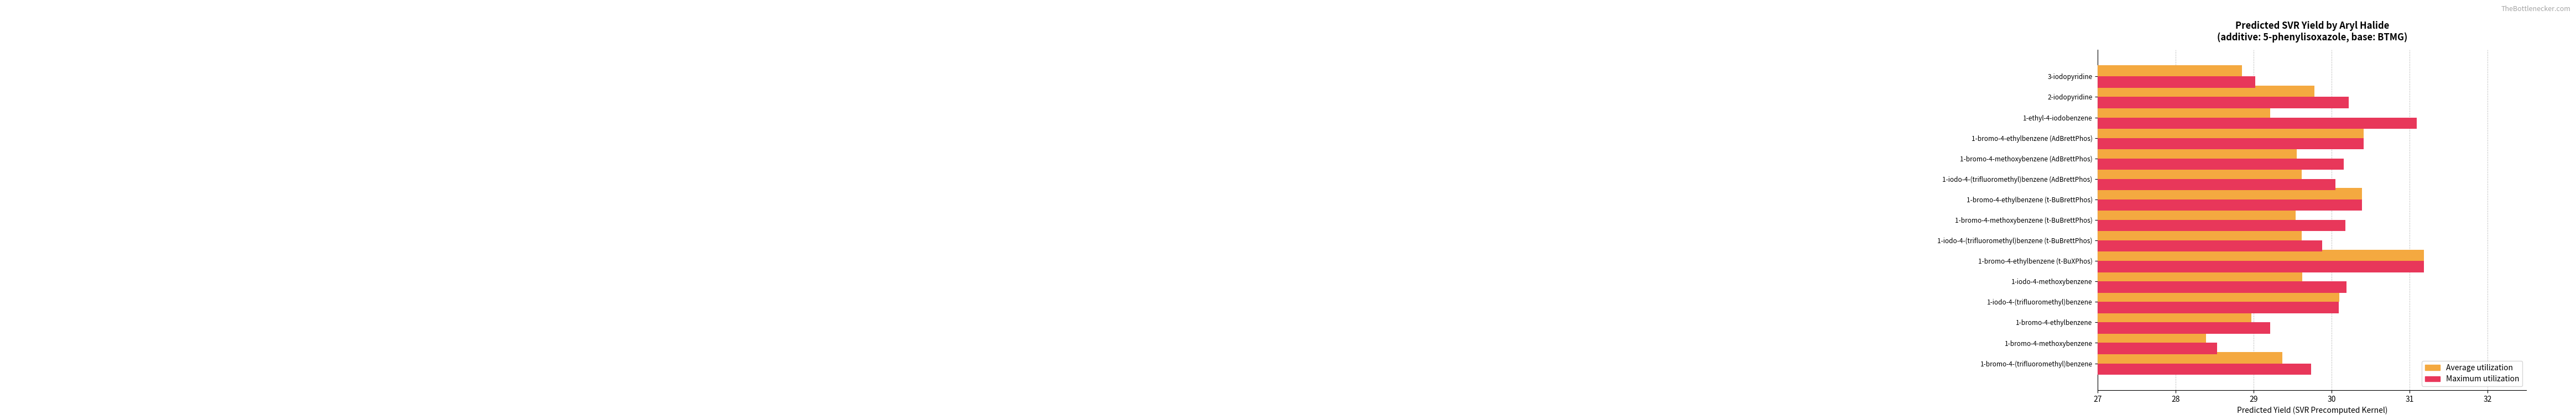

What is the average value of the Maximum utilization series?

30.0